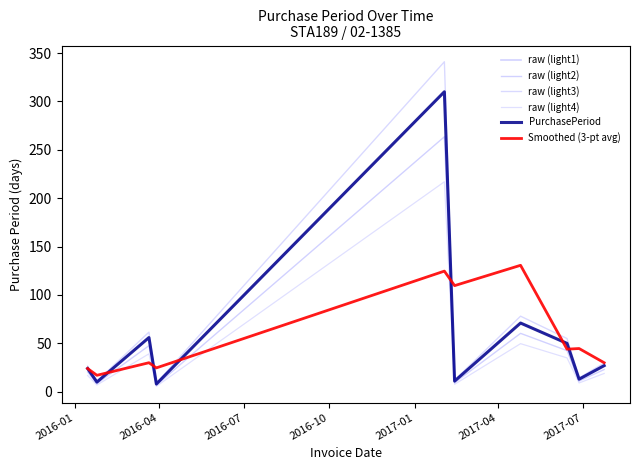

Does the chart have visible grid lines?

No